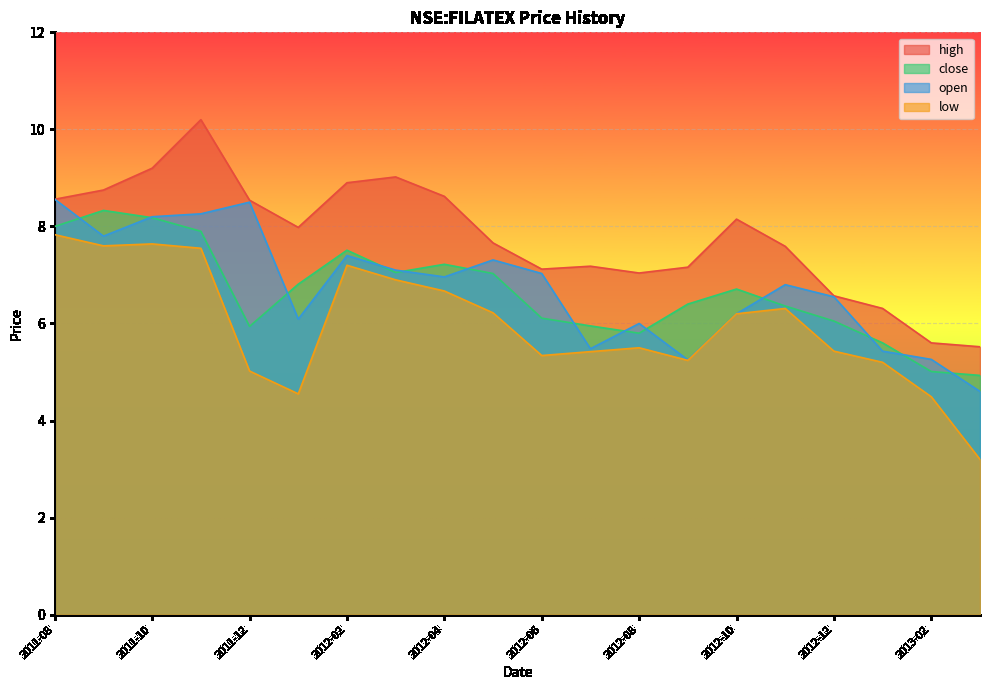

At how many categories does at least one series exceed 5?

20